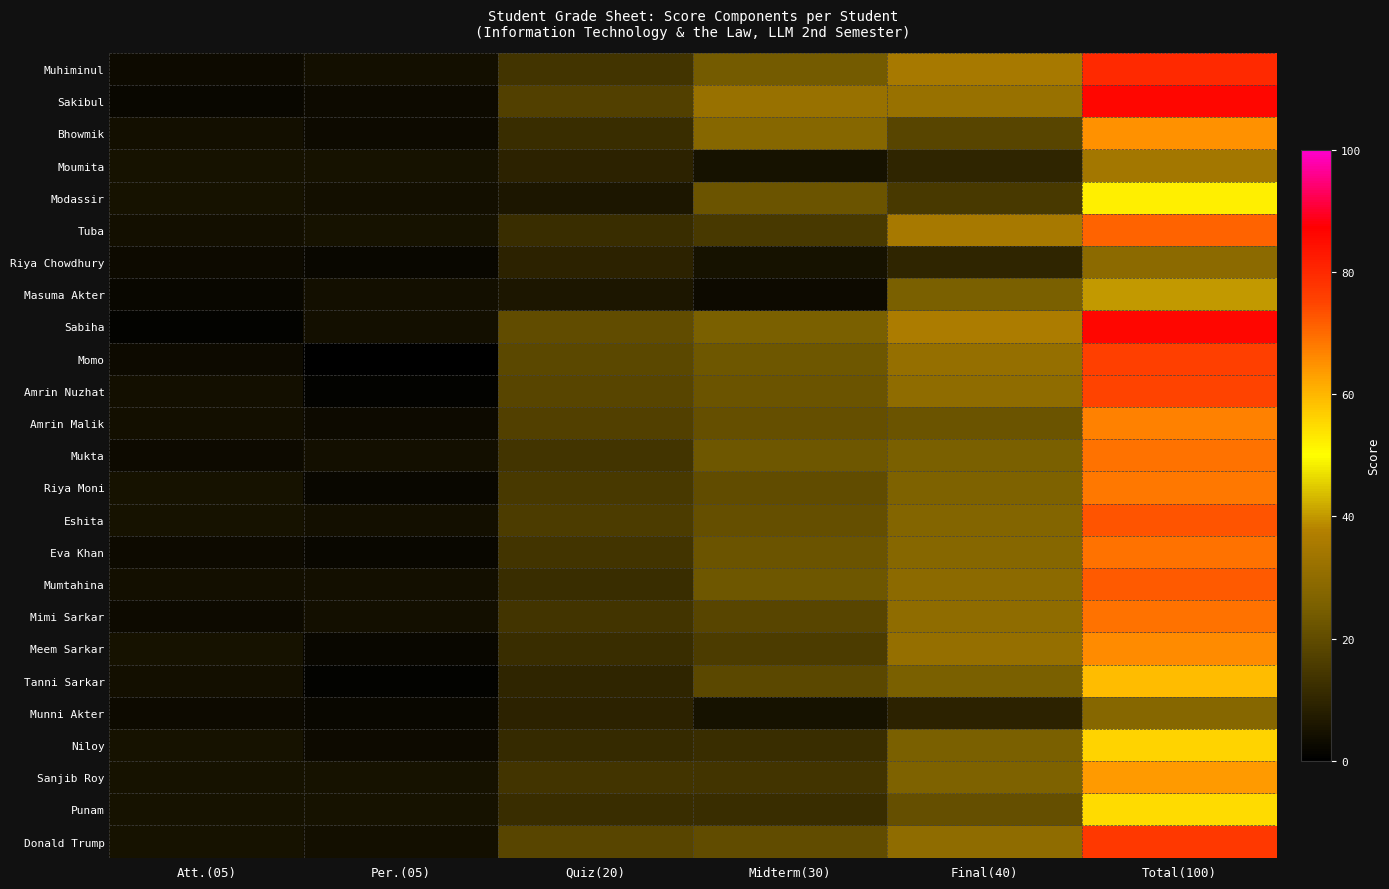

Which series has the largest total across all categories?

Sakibul